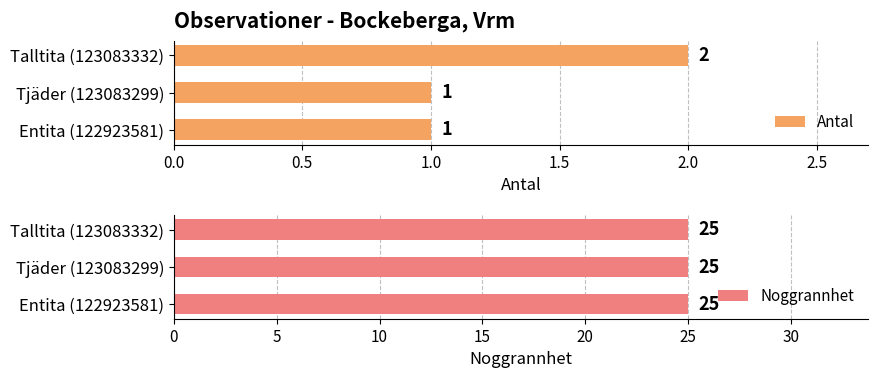

The value of Noggrannhet at 0.0 is 0.1. True or false?

False